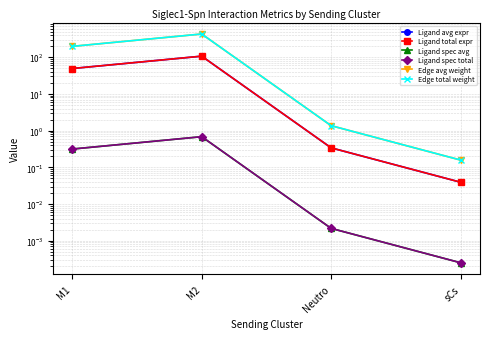

List the series in order of their peak value, lowest first.

Ligand spec avg, Ligand spec total, Ligand avg expr, Ligand total expr, Edge avg weight, Edge total weight